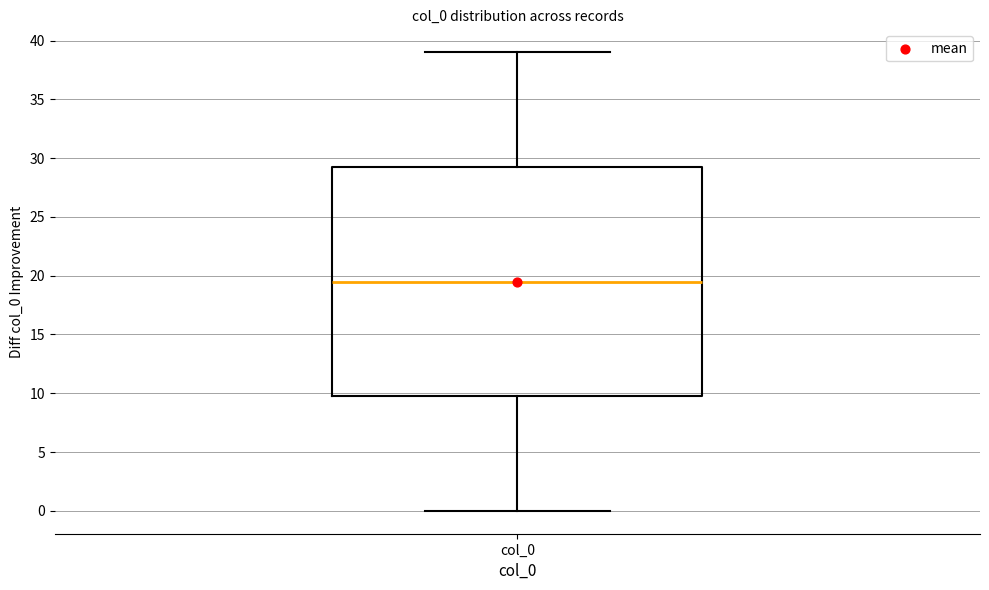

Where does the median line of the box for col_0 sit on the y-axis? The values are not printed on the chart, so give them approximately, as read against the axis.

19.5